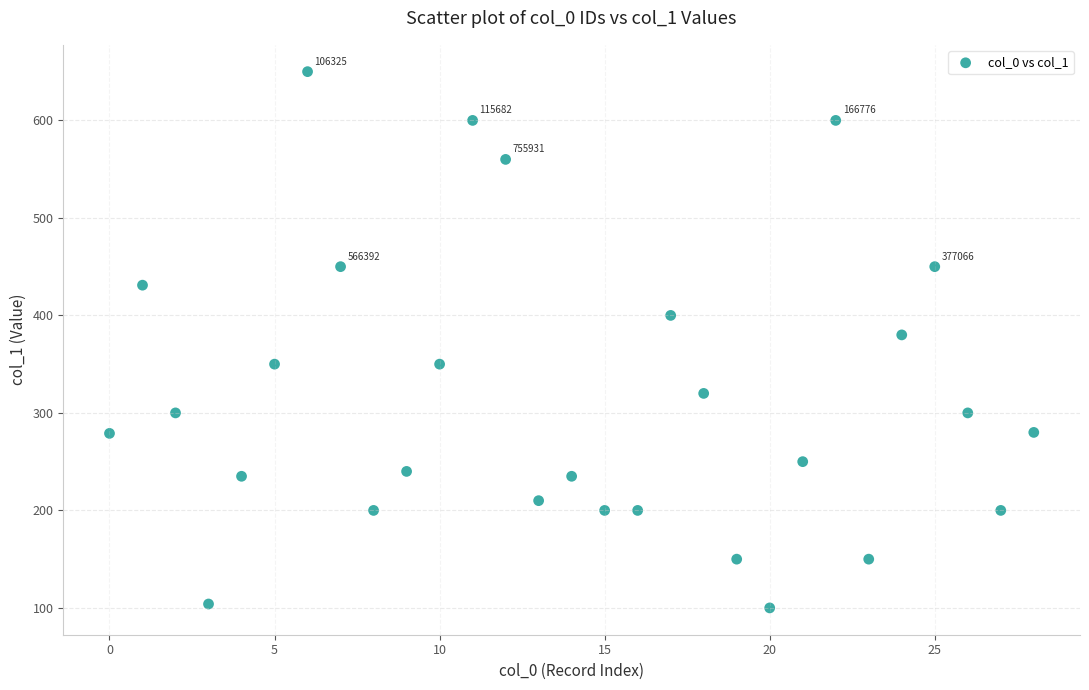

What is the range of Y values (max minus min)?

550